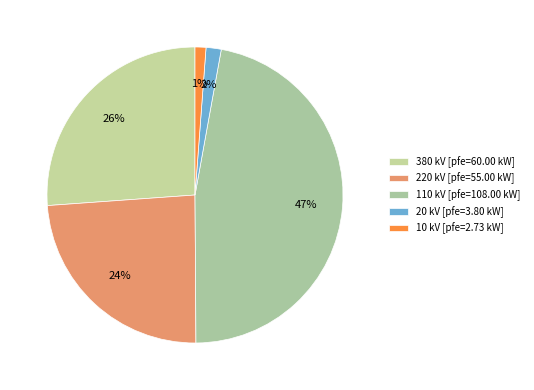

Does 10 represent more than half of the total?

No